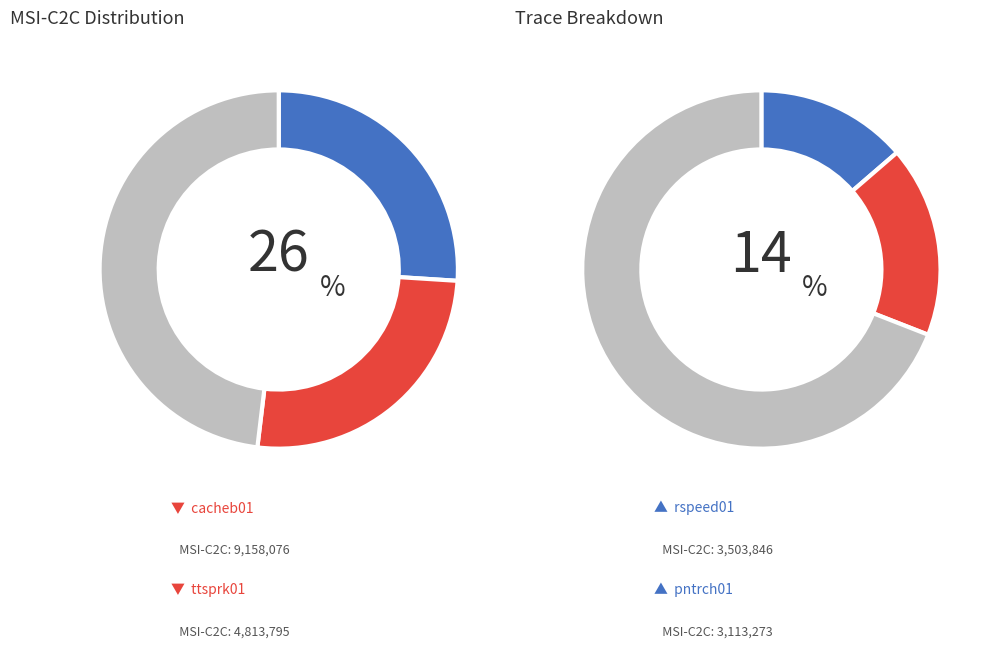

Is there any slice that represents more than half of the pie?

No